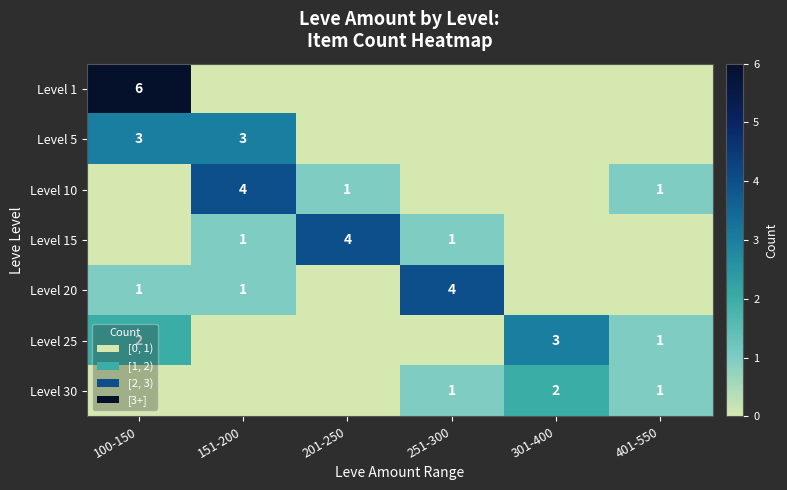

Reading right to left, what are all the values shown in this chart?

row_0: 0	0	0	0	0	6
row_1: 0	0	0	0	3	3
row_2: 1	0	0	1	4	0
row_3: 0	0	1	4	1	0
row_4: 0	0	4	0	1	1
row_5: 1	3	0	0	0	2
row_6: 1	2	1	0	0	0